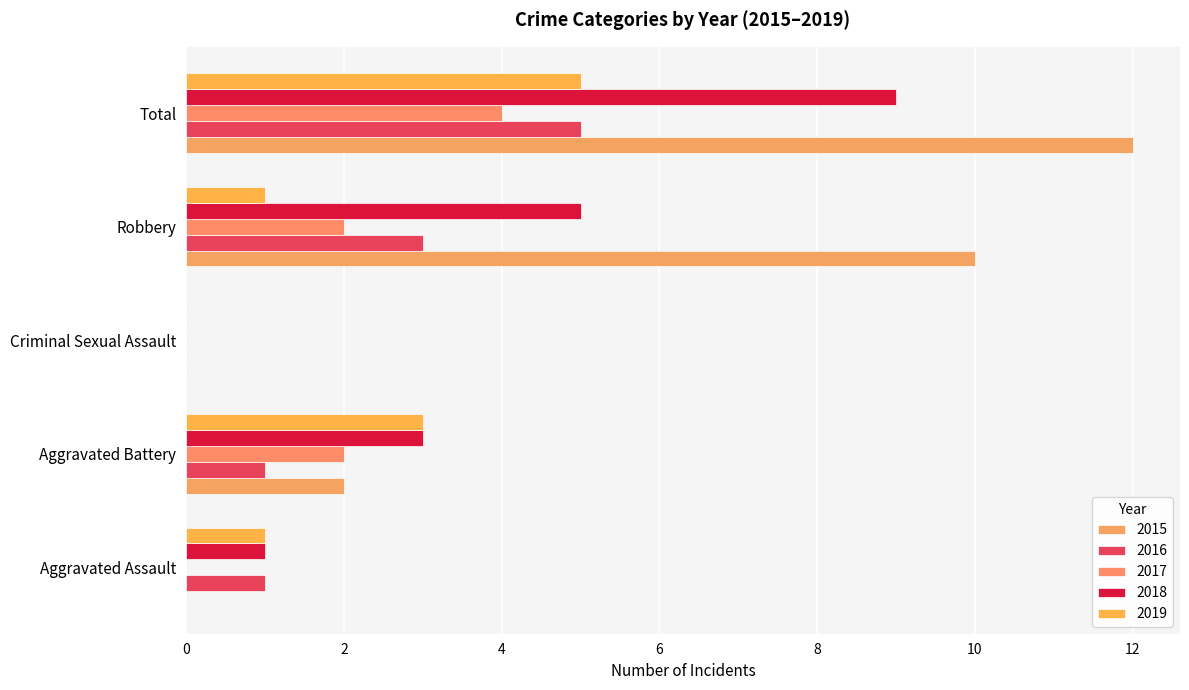

Which label corresponds to the largest value in the chart?

Total